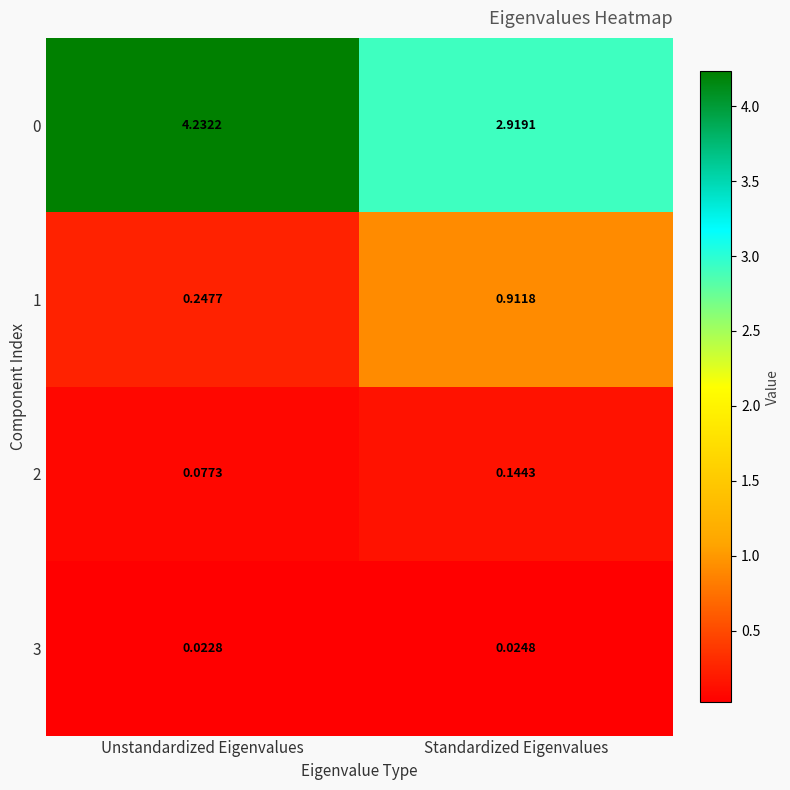

Where does the 0 series first go above 4?

Unstandardized Eigenvalues